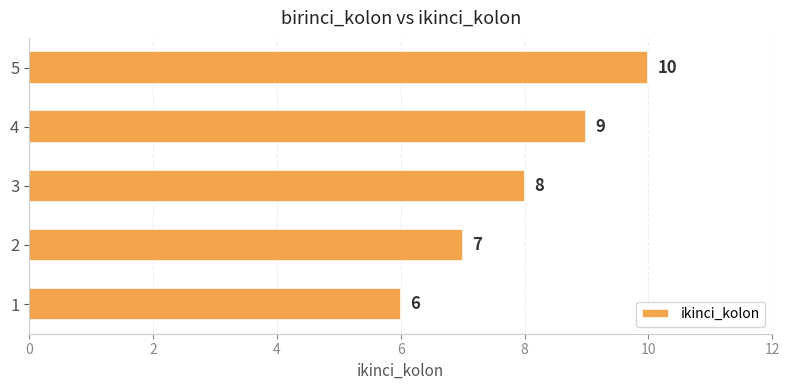

Is it true that the value at 5 is 10?

True